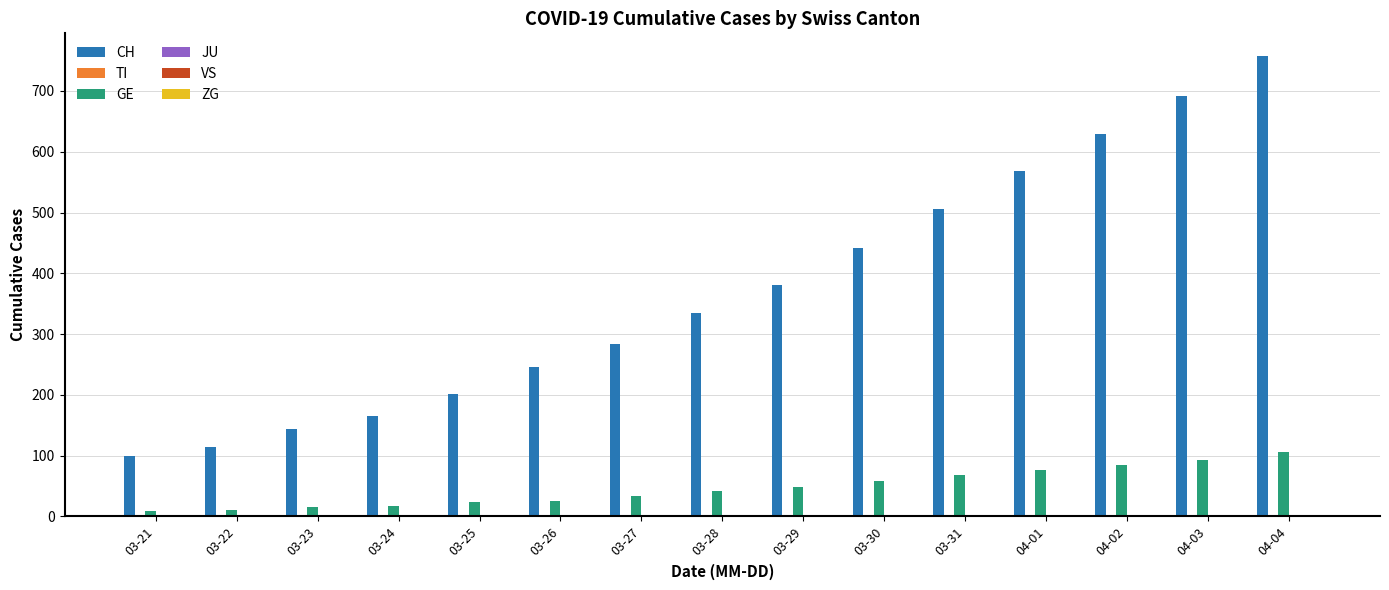

Reading right to left, what are all the values shown in this chart?

CH: 757	691	630	569	506	441	380	335	283	246	201	166	144	114	99
TI: 0	0	0	0	0	0	0	0	0	0	0	0	0	0	0
GE: 106	92	85	77	68	59	49	41	33	26	24	17	16	10	9
JU: 0	0	0	0	0	0	0	0	0	0	0	0	0	0	0
VS: 0	0	0	0	0	0	0	0	0	0	0	0	0	0	0
ZG: 2	1	1	1	1	1	1	1	0	0	0	0	0	0	0